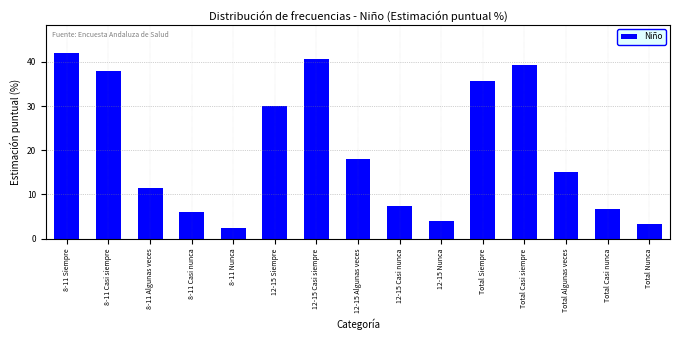

Reading right to left, what are all the values shown in this chart?

Total Nunca=3.3	Total Casi nunca=6.7	Total Algunas veces=15.0	Total Casi siempre=39.4	Total Siempre=35.8	12-15 Nunca=4.0	12-15 Casi nunca=7.3	12-15 Algunas veces=18.1	12-15 Casi siempre=40.6	12-15 Siempre=30.1	8-11 Nunca=2.5	8-11 Casi nunca=6.0	8-11 Algunas veces=11.5	8-11 Casi siempre=38.0	8-11 Siempre=42.1